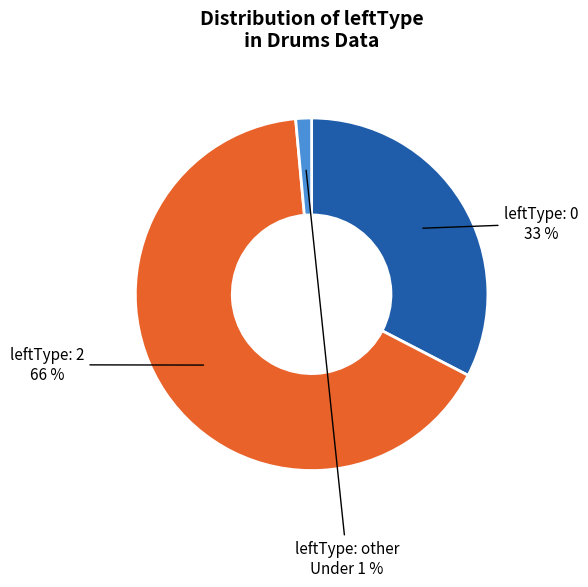

To the nearest percent, what is the average slice percentage?

33%